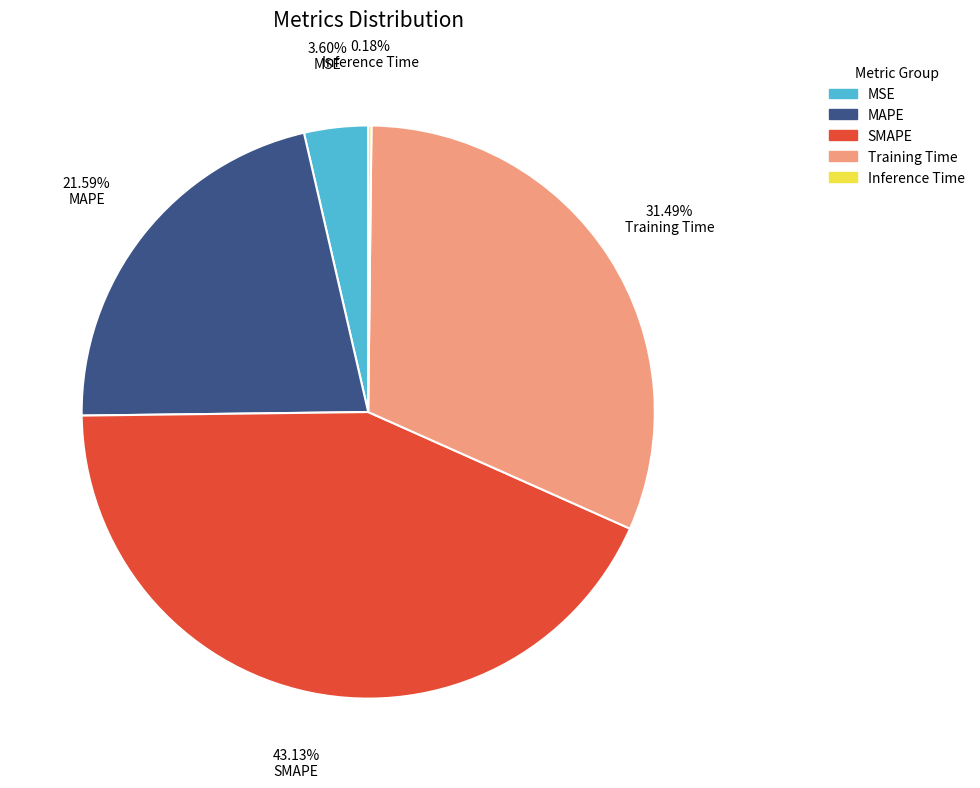

Is the sum of SMAPE and Training Time greater than half?

Yes